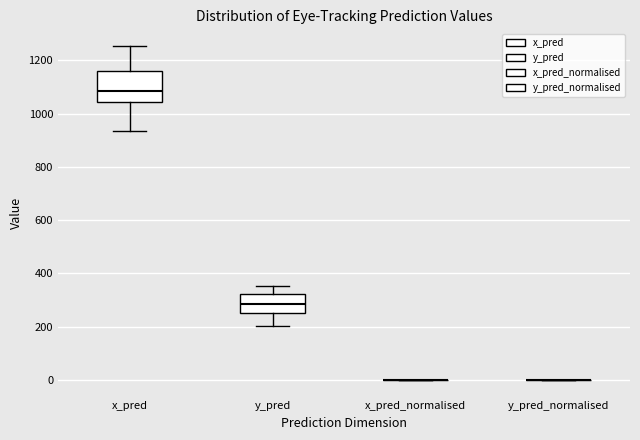

Reading left to right, read every box against the y-axis: the position of its median line, the range the box covers, and the ends of its whiskers. The values are not printed on the chart, so give them approximately, as read against the axis.

x_pred: median 1080, box 1040 to 1160, whiskers 940 to 1260
y_pred: median 280, box 260 to 320, whiskers 200 to 360
x_pred_normalised: box collapsed to a line at 0, whiskers 0 to 0
y_pred_normalised: box collapsed to a line at 0, whiskers 0 to 0